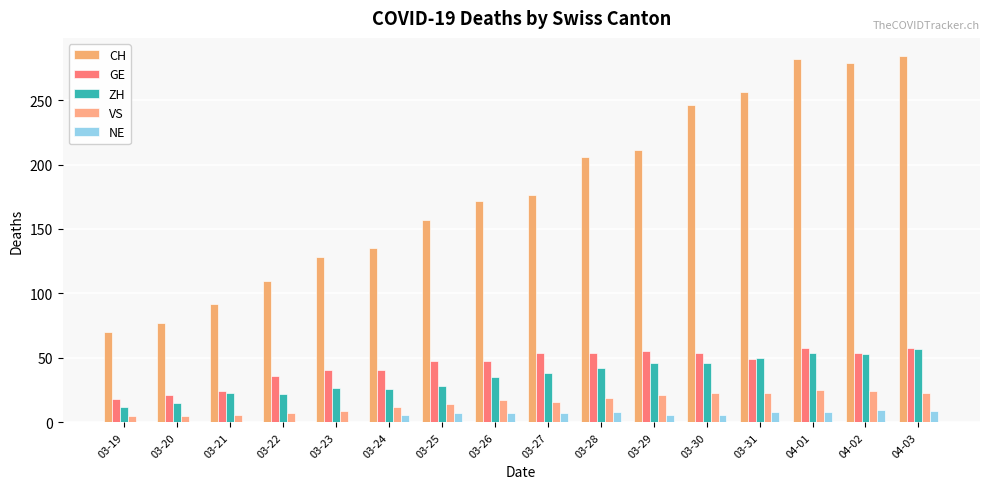

True or false: GE has a value of 83 at 03-31.

False